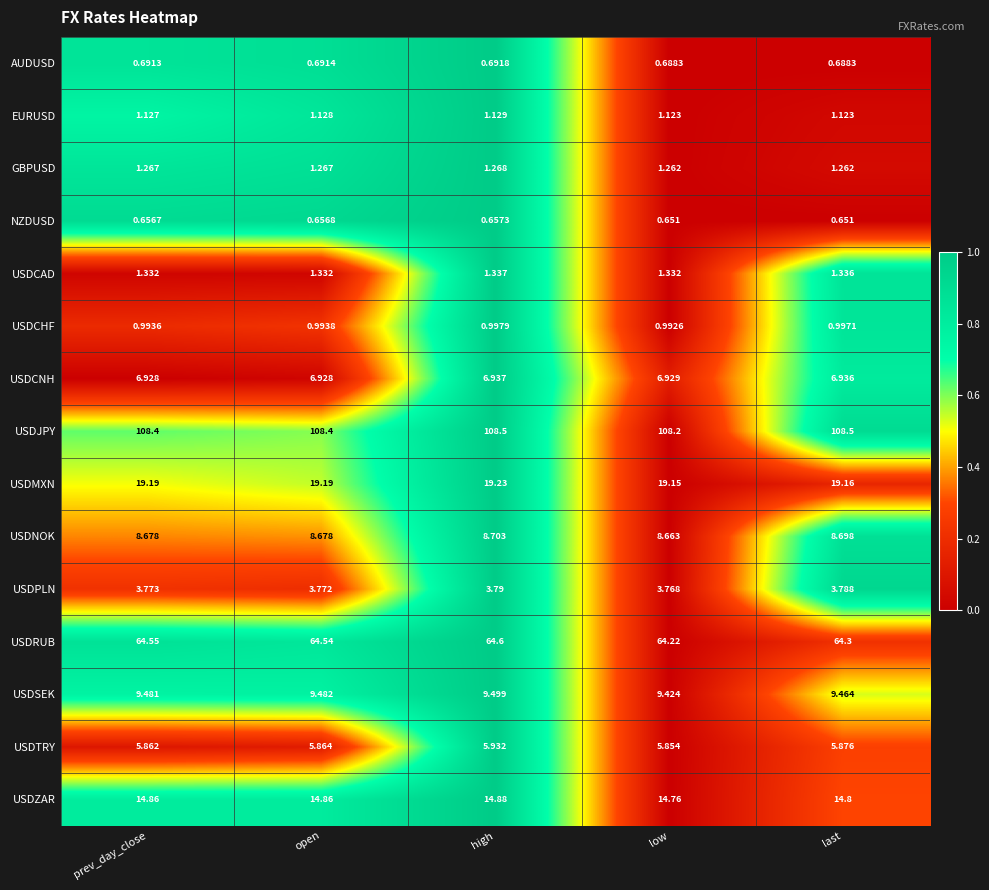

What is the total value across all series at open?

247.8